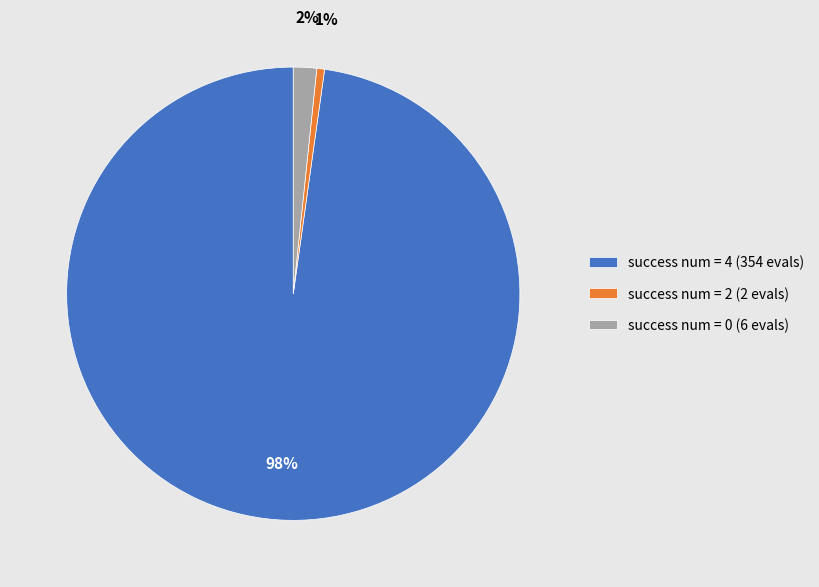

True or false: success num = 2 (2 evals) accounts for 1% of the total.

True